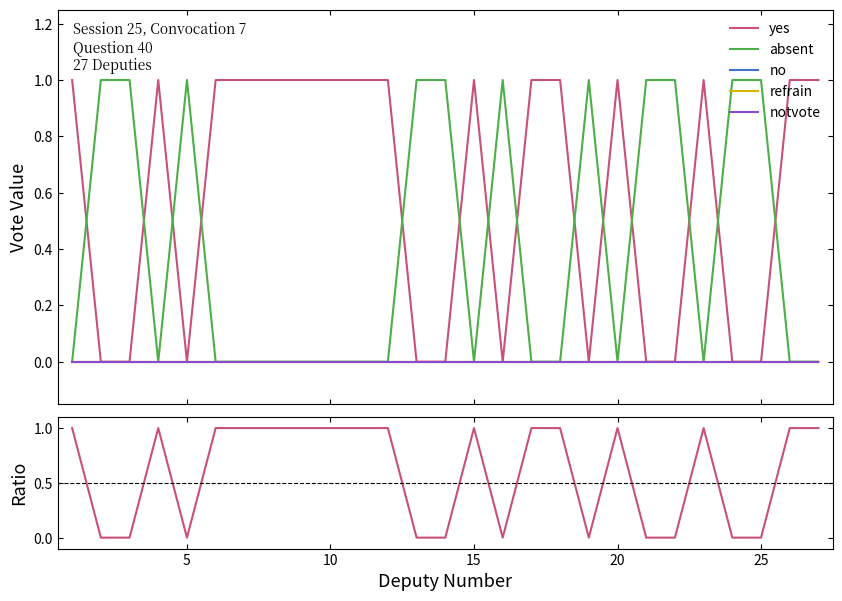

Reading left to right, extract all data points from this chart.

yes: 1	0	0	1	0	1	1	1	1	1	1	1	0	0	1	0	1	1	0	1	0	0	1	0	0	1	1
absent: 0	1	1	0	1	0	0	0	0	0	0	0	1	1	0	1	0	0	1	0	1	1	0	1	1	0	0
no: 0	0	0	0	0	0	0	0	0	0	0	0	0	0	0	0	0	0	0	0	0	0	0	0	0	0	0
refrain: 0	0	0	0	0	0	0	0	0	0	0	0	0	0	0	0	0	0	0	0	0	0	0	0	0	0	0
notvote: 0	0	0	0	0	0	0	0	0	0	0	0	0	0	0	0	0	0	0	0	0	0	0	0	0	0	0
yes/total: 1	0	0	1	0	1	1	1	1	1	1	1	0	0	1	0	1	1	0	1	0	0	1	0	0	1	1